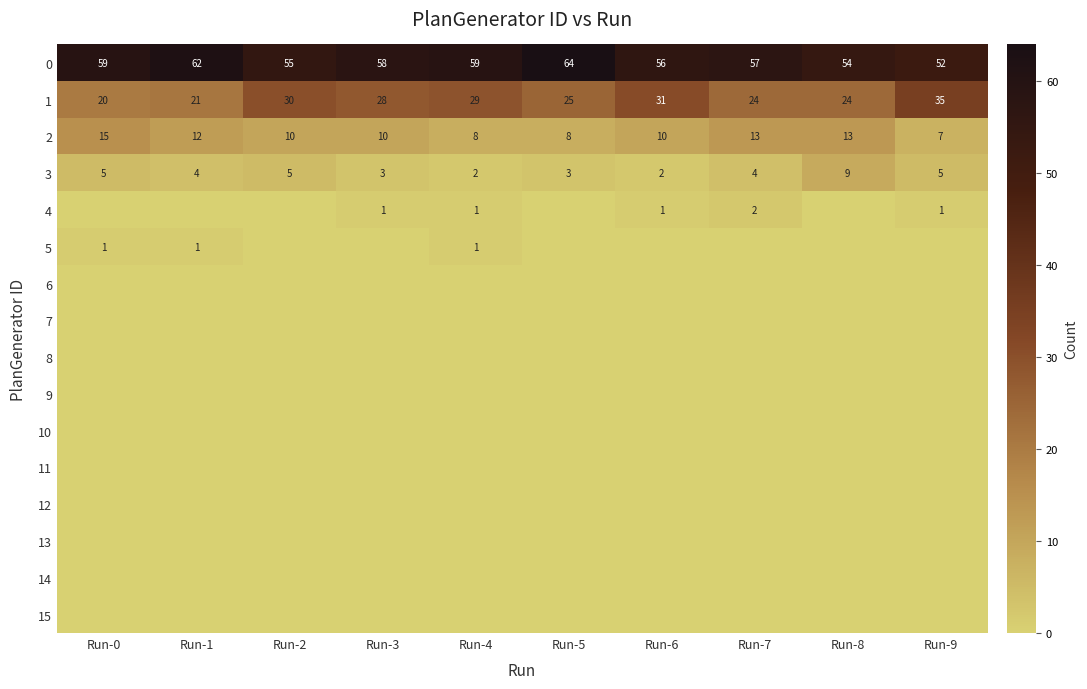

Where does the 3 series first go above 4?

Run-0